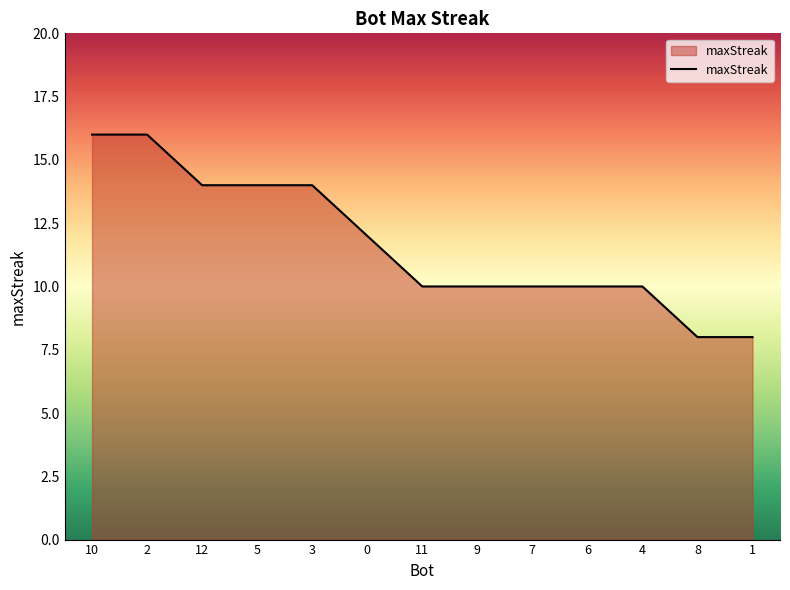

Is it true that the value at 11 is 10?

True